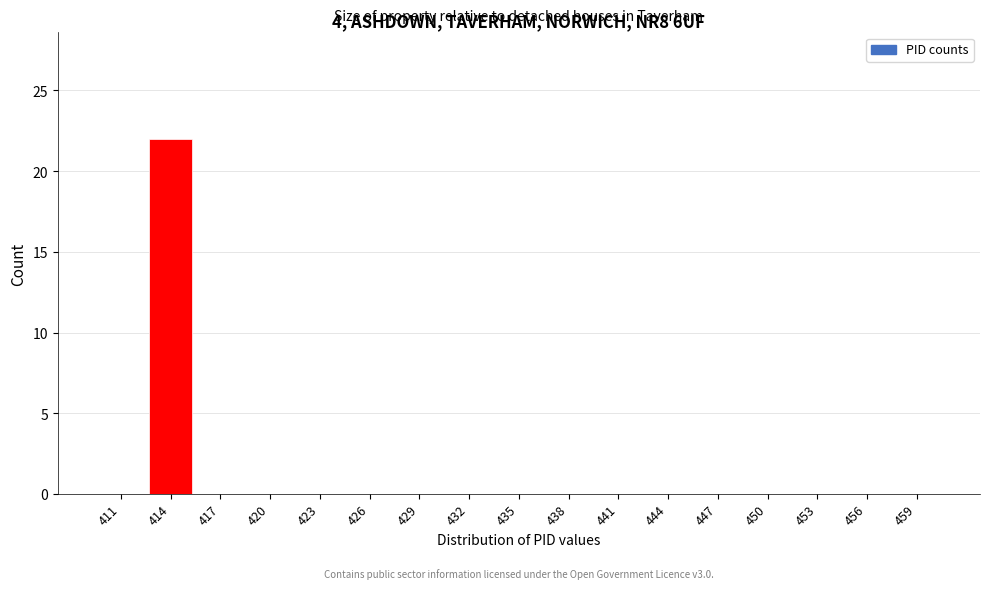

Reading left to right, extract all data points from this chart.

411=0	414=22	417=0	420=0	423=0	426=0	429=0	432=0	435=0	438=0	441=0	444=0	447=0	450=0	453=0	456=0	459=0